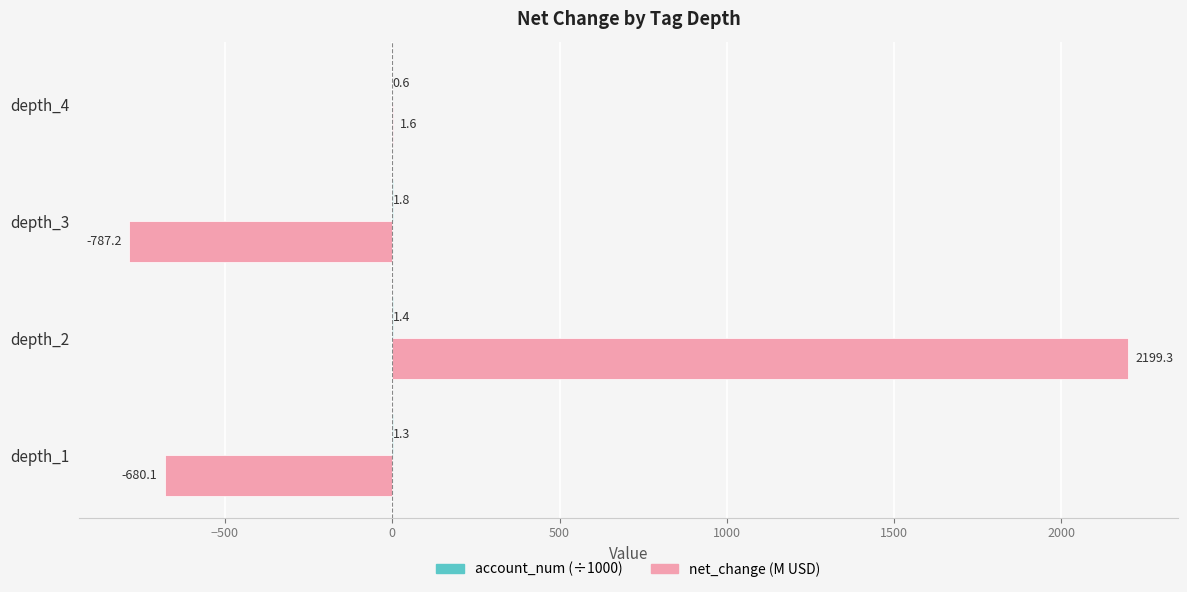

Is it true that net_change (M USD) equals 1.6 at depth_4?

True